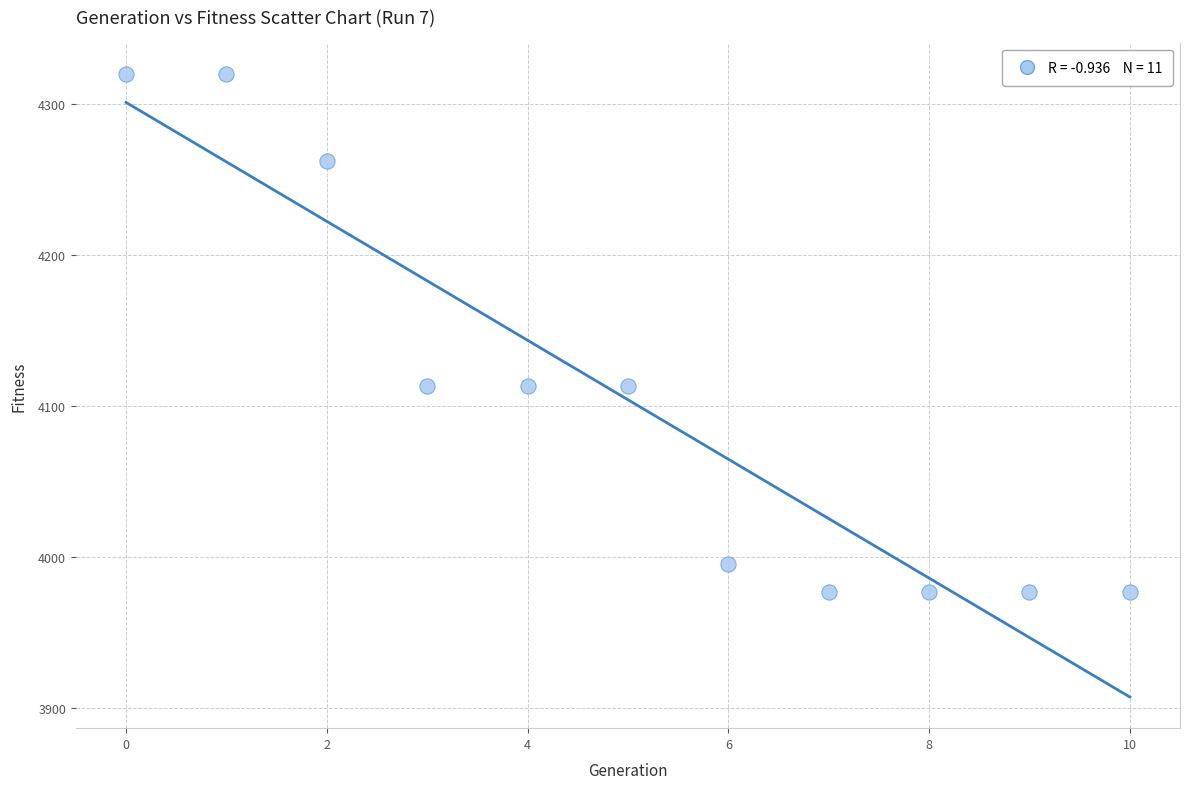

What is the range of Y values (max minus min)?

343.2